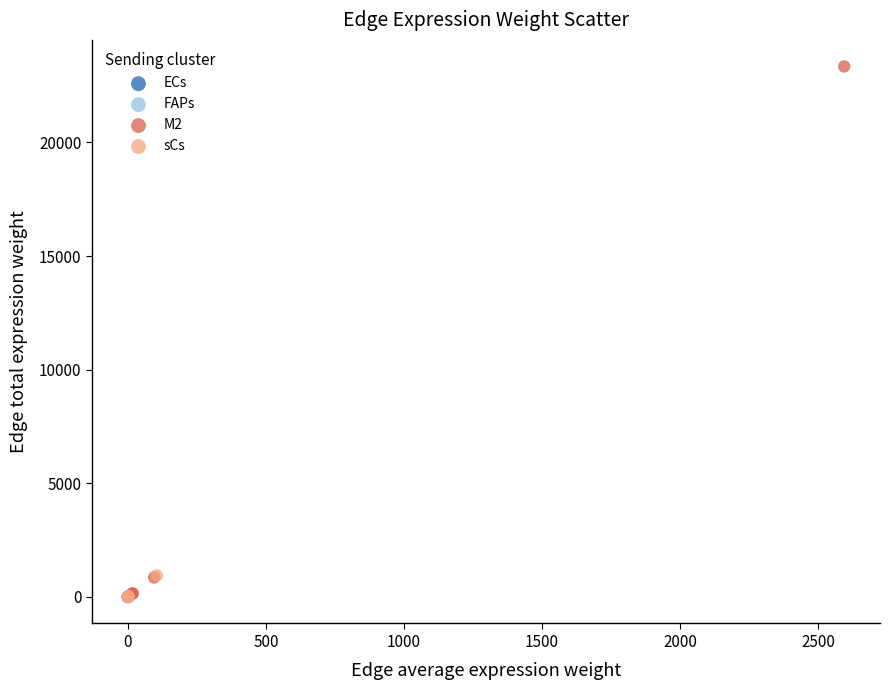

Which series has the widest spread of Y values?

M2